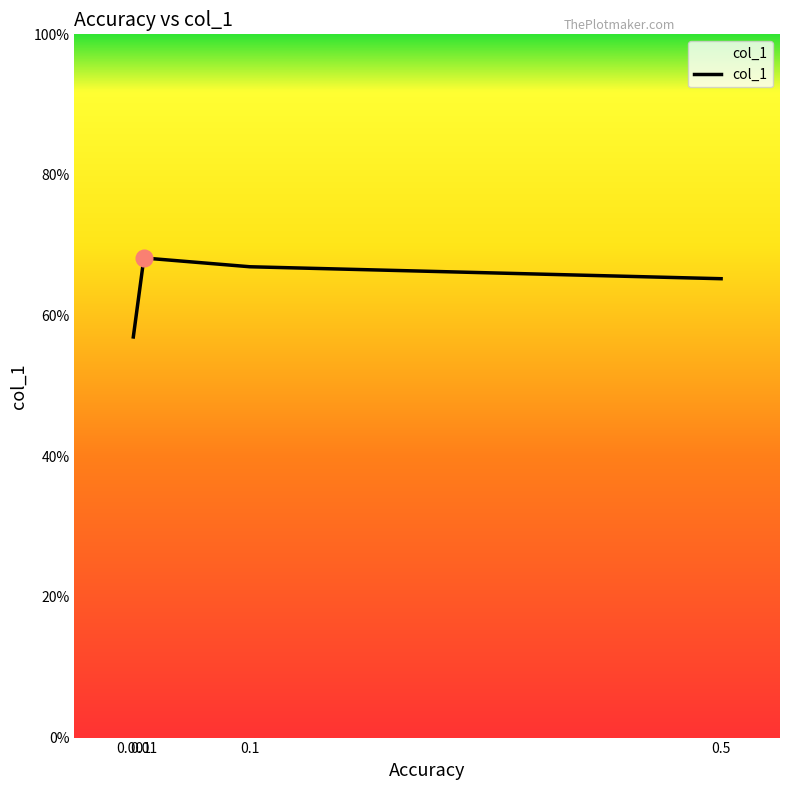

Does the chart display data point markers on the line(s)?

No